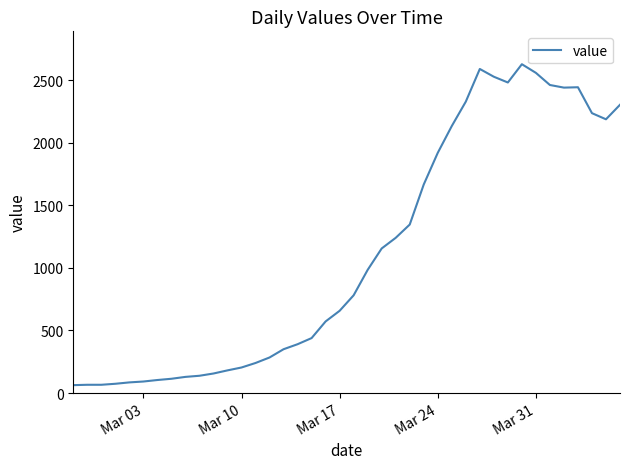

What is the difference between the maximum and minimum values?

2564